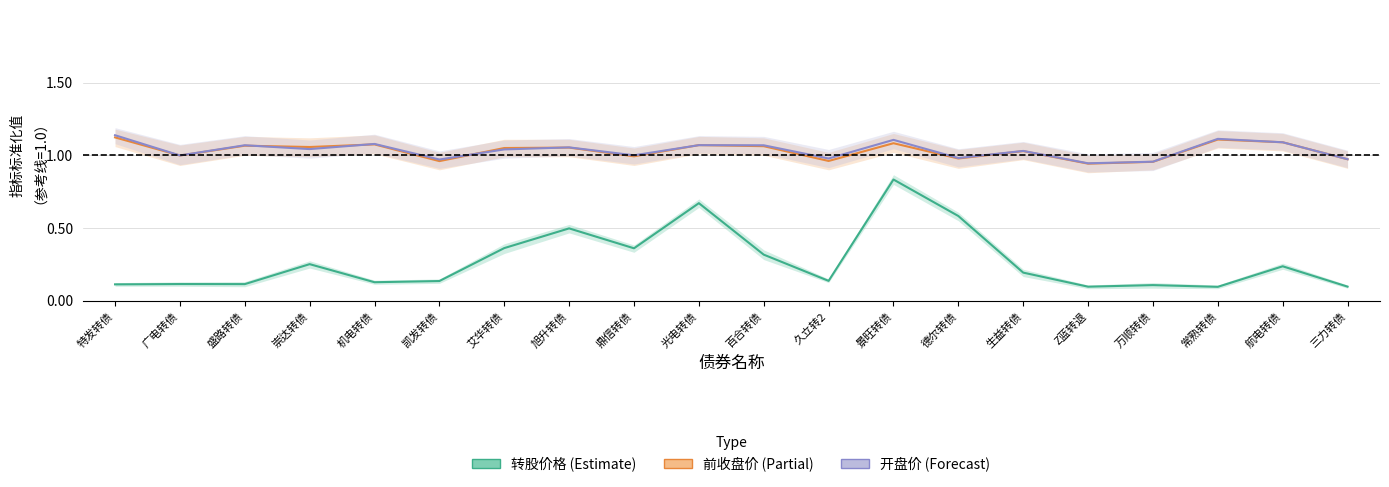

What is the highest value of the 开盘价 series?

1.1